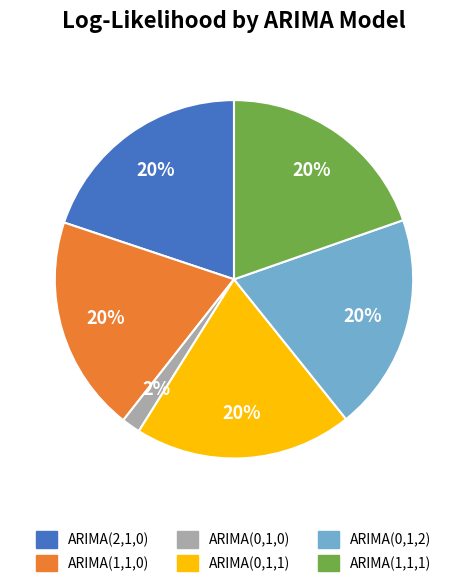

To the nearest percent, what portion does ARIMA(0,1,0) represent?

2%